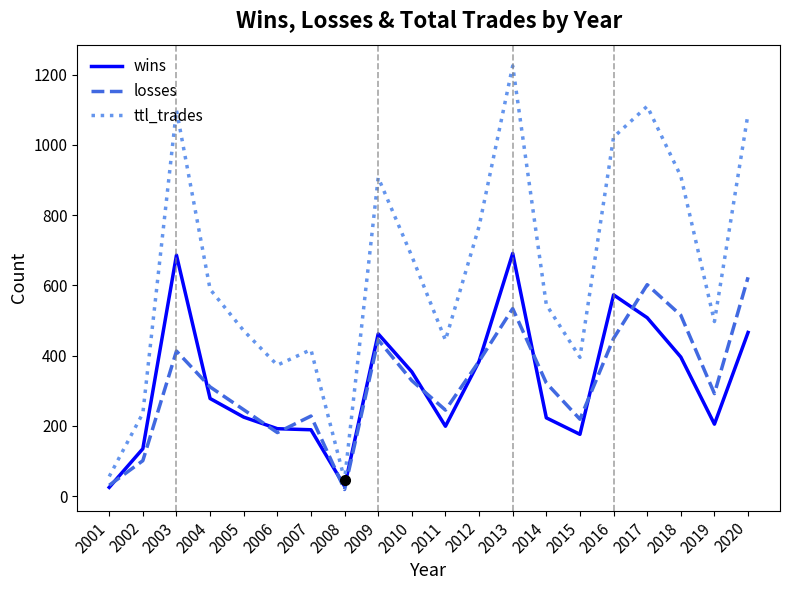

At which category does wins reach its first local peak?

2003